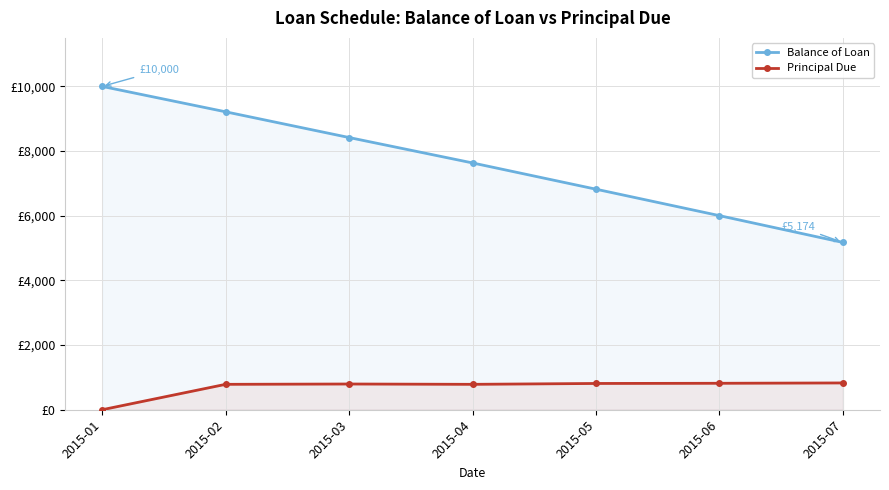

How many values in the Principal Due series exceed 795?

4